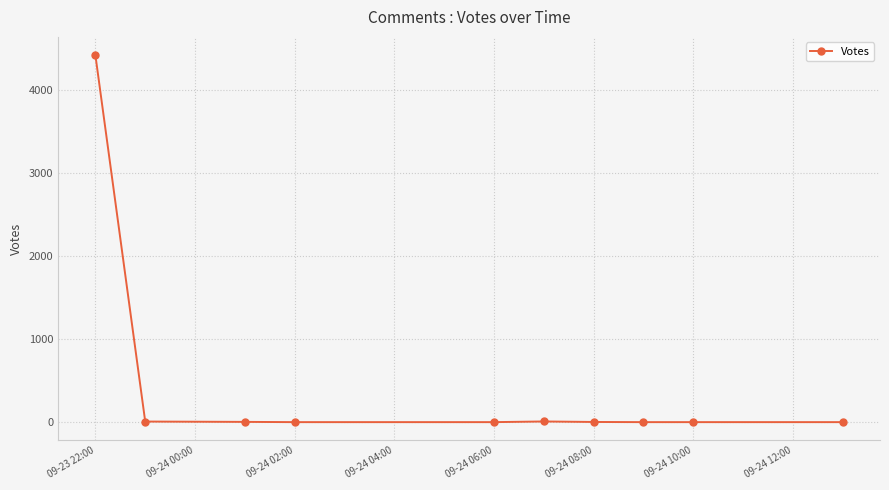

What is the maximum value shown in the chart?

4419